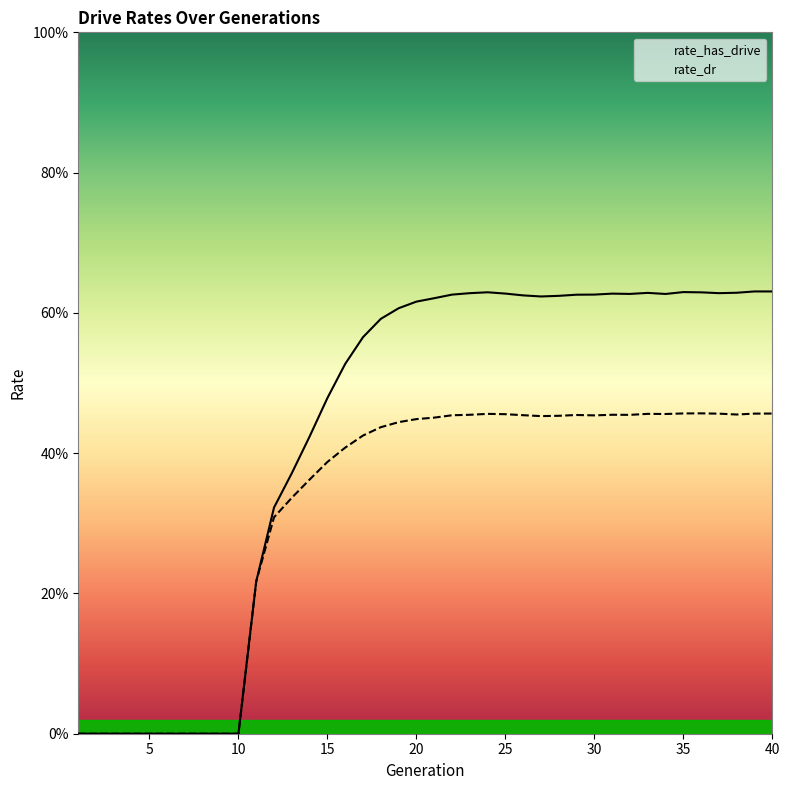

How many lines are shown in the chart?

2